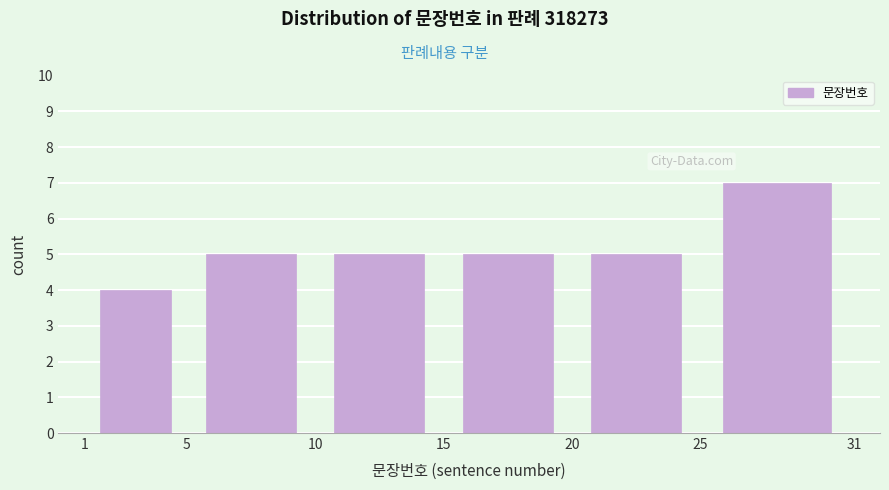

Reading left to right, list every bar in this chart as the range it spans on the x-axis followed by its height. The values are not printed on the chart, so give them approximately, as read against the axis.

1 to 5: 4
5 to 10: 5
10 to 15: 5
15 to 20: 5
20 to 25: 5
25 to 31: 7